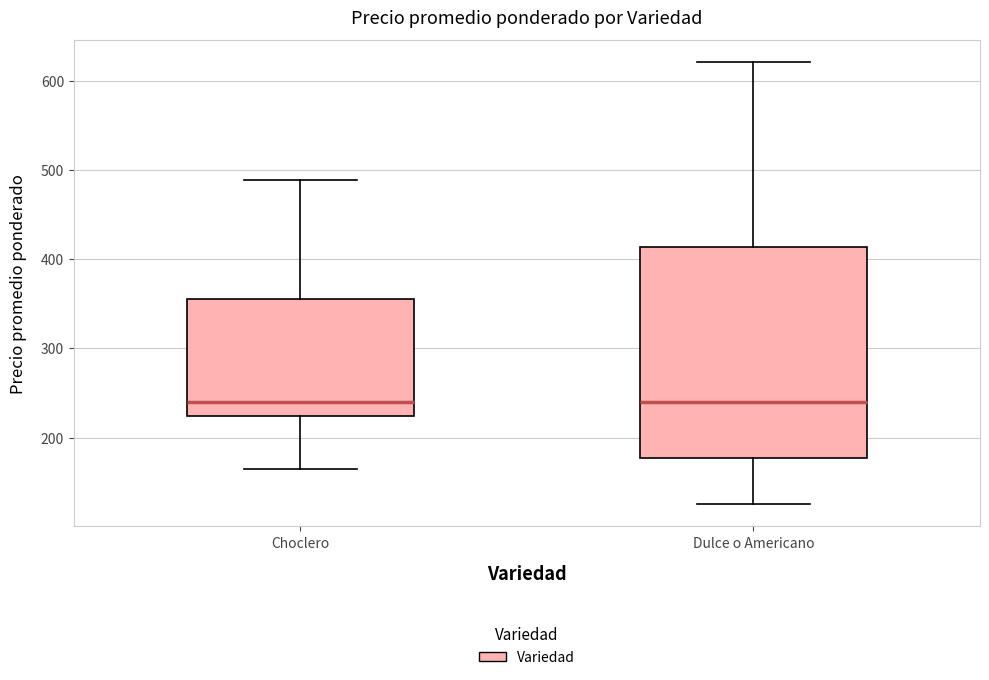

Which box is the tallest, from its lower edge to its upper edge?

Dulce o Americano